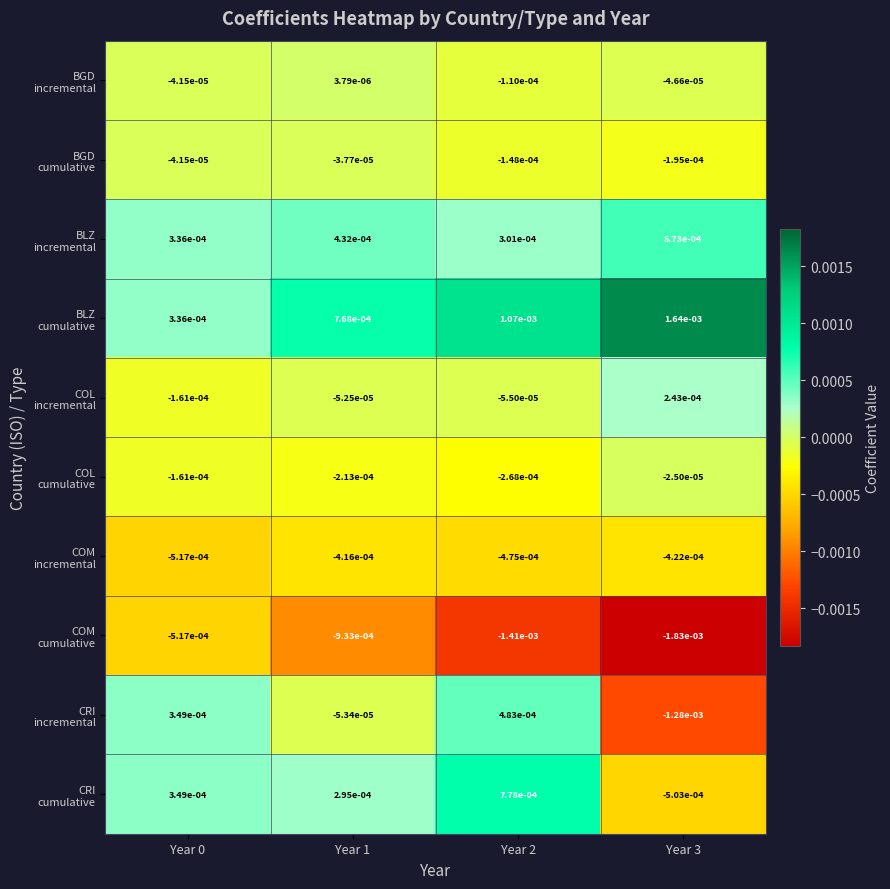

Count the number of data series in this chart.

10